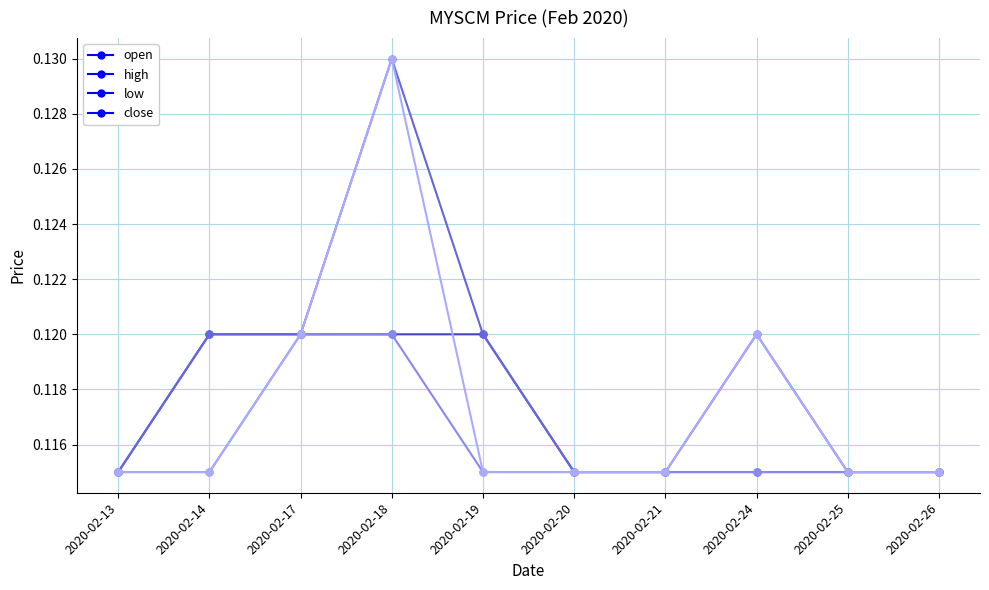

The value of high at 2020-02-20 is 0.2. True or false?

False